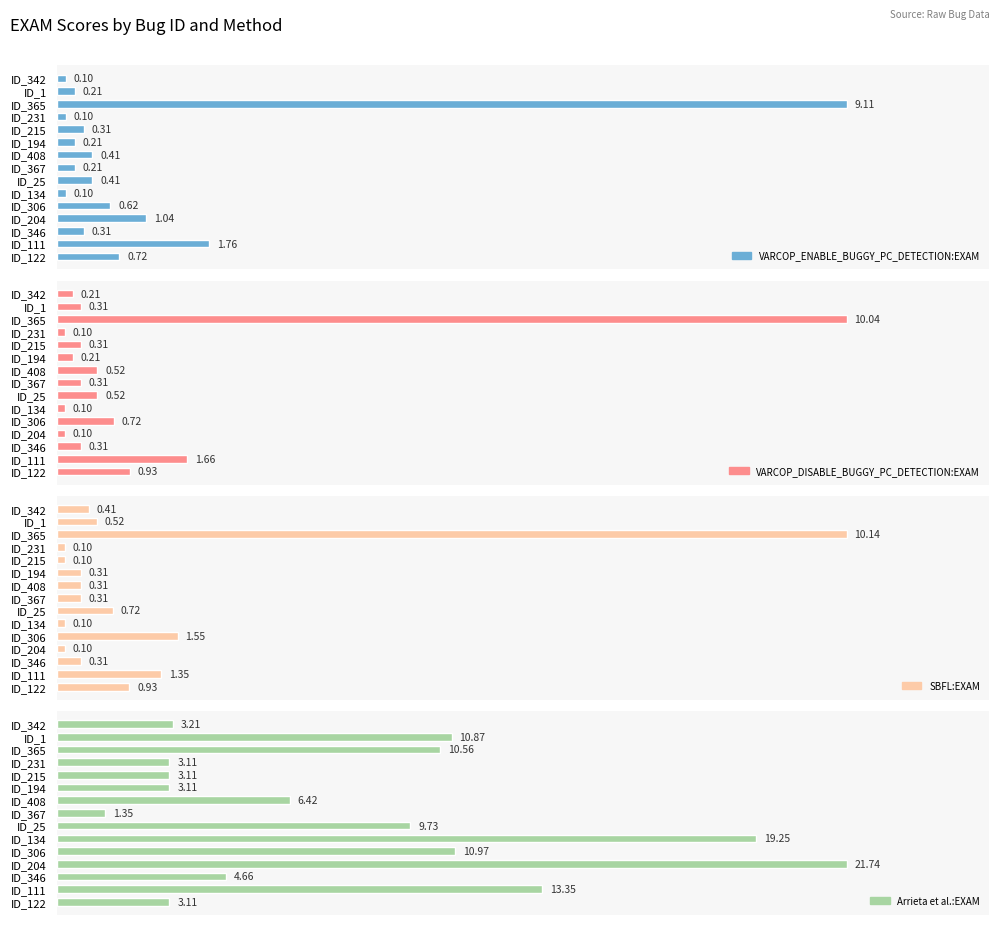

Rank the series by their maximum value, from lowest to highest.

VARCOP_ENABLE_BUGGY_PC_DETECTION:EXAM, VARCOP_DISABLE_BUGGY_PC_DETECTION:EXAM, SBFL:EXAM, Arrieta et al.:EXAM